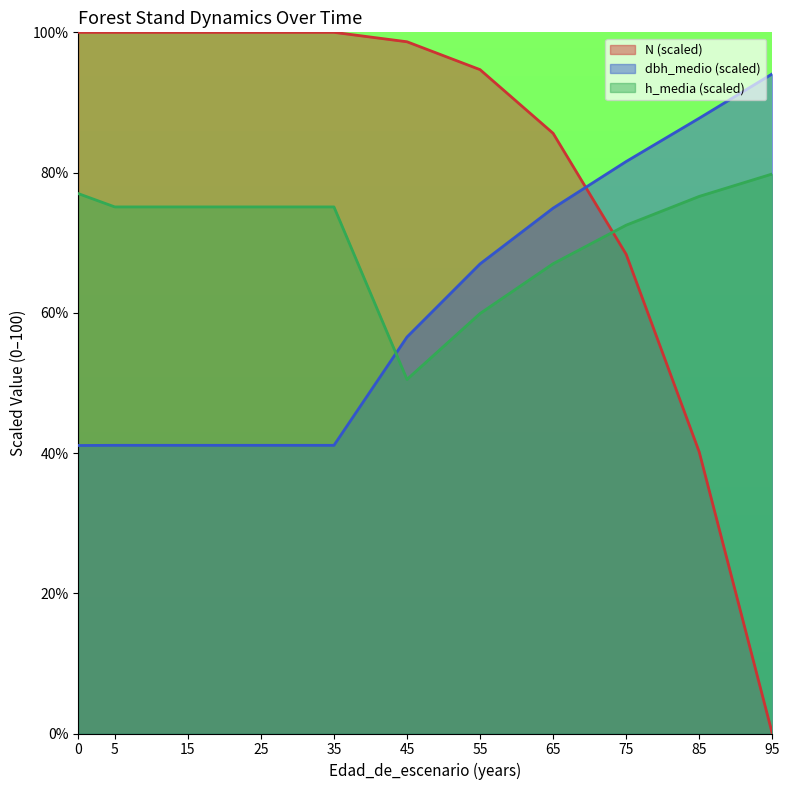

Is the value of h_media at 45 greater than the value of N at 75?

No